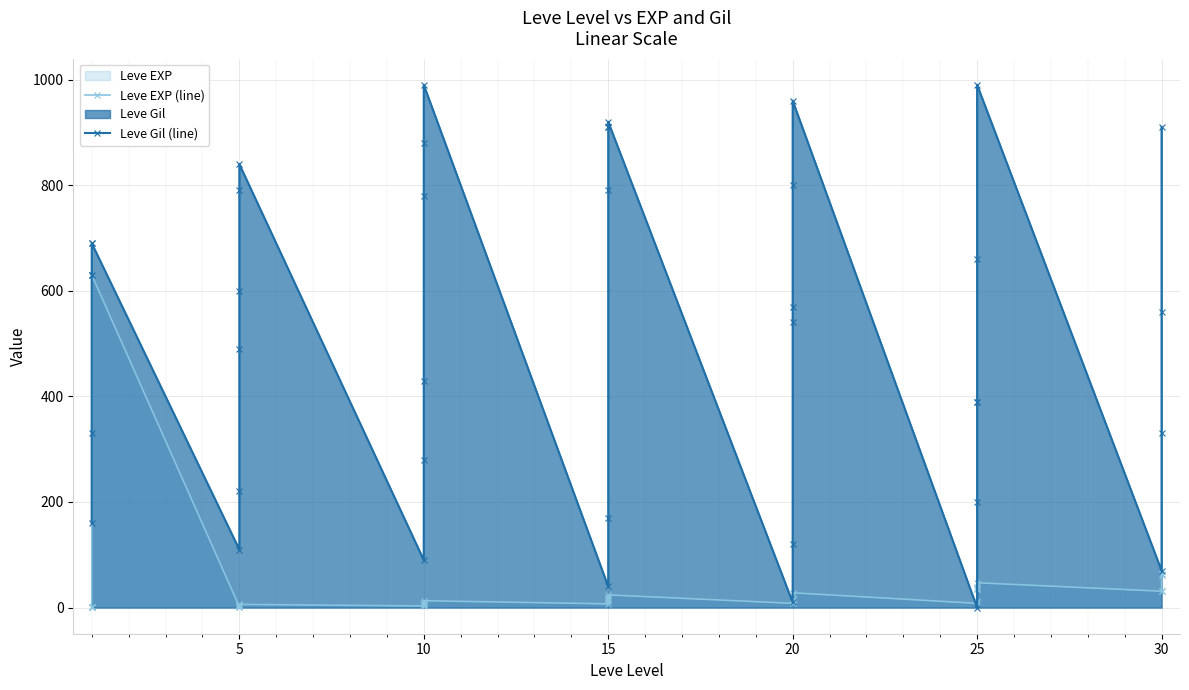

List the series in order of their overall mean, highest first.

Leve Gil (line), Leve EXP (line)